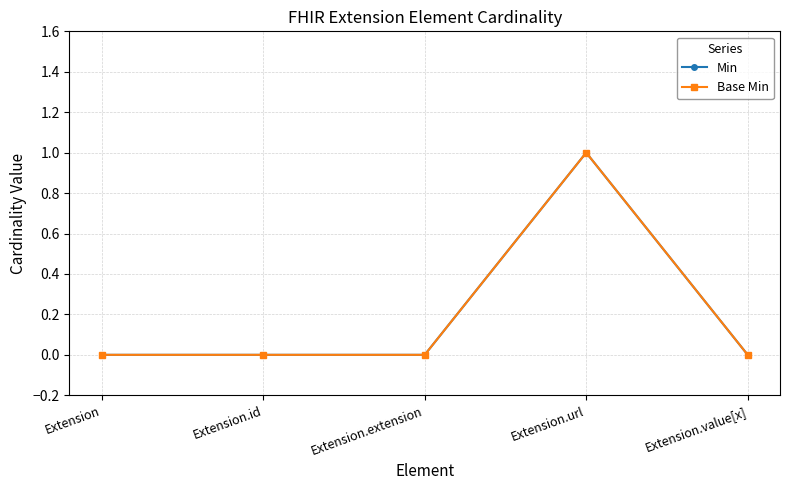

Is this an area chart (filled region under the line)?

No